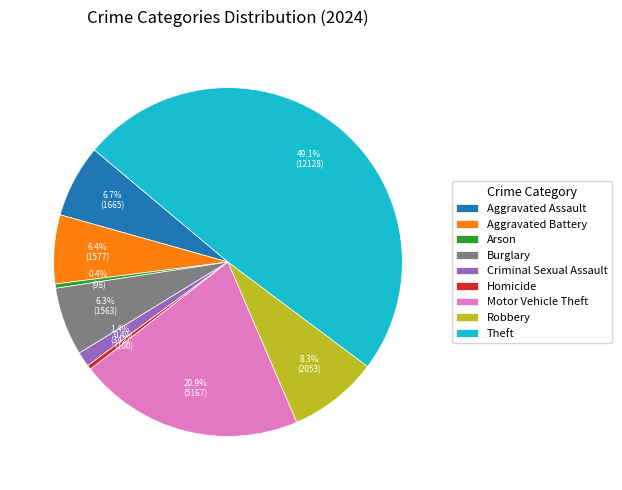

Does Homicide represent more than half of the total?

No